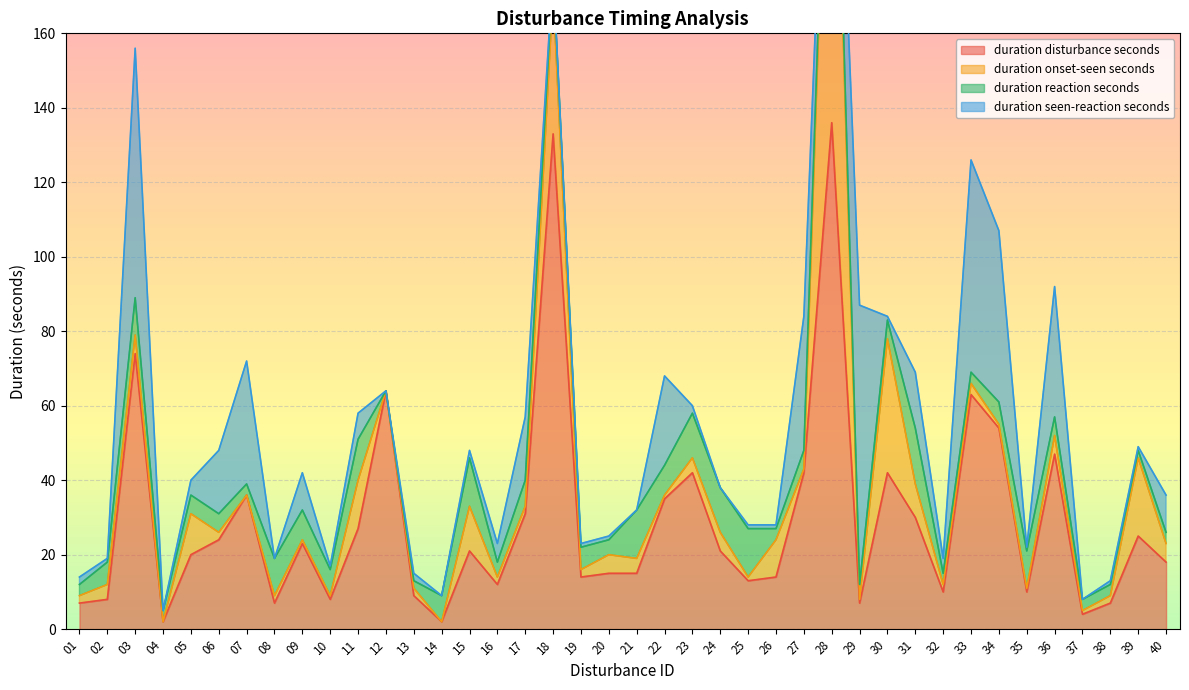

What is the difference between the highest and lowest values at 34?

53